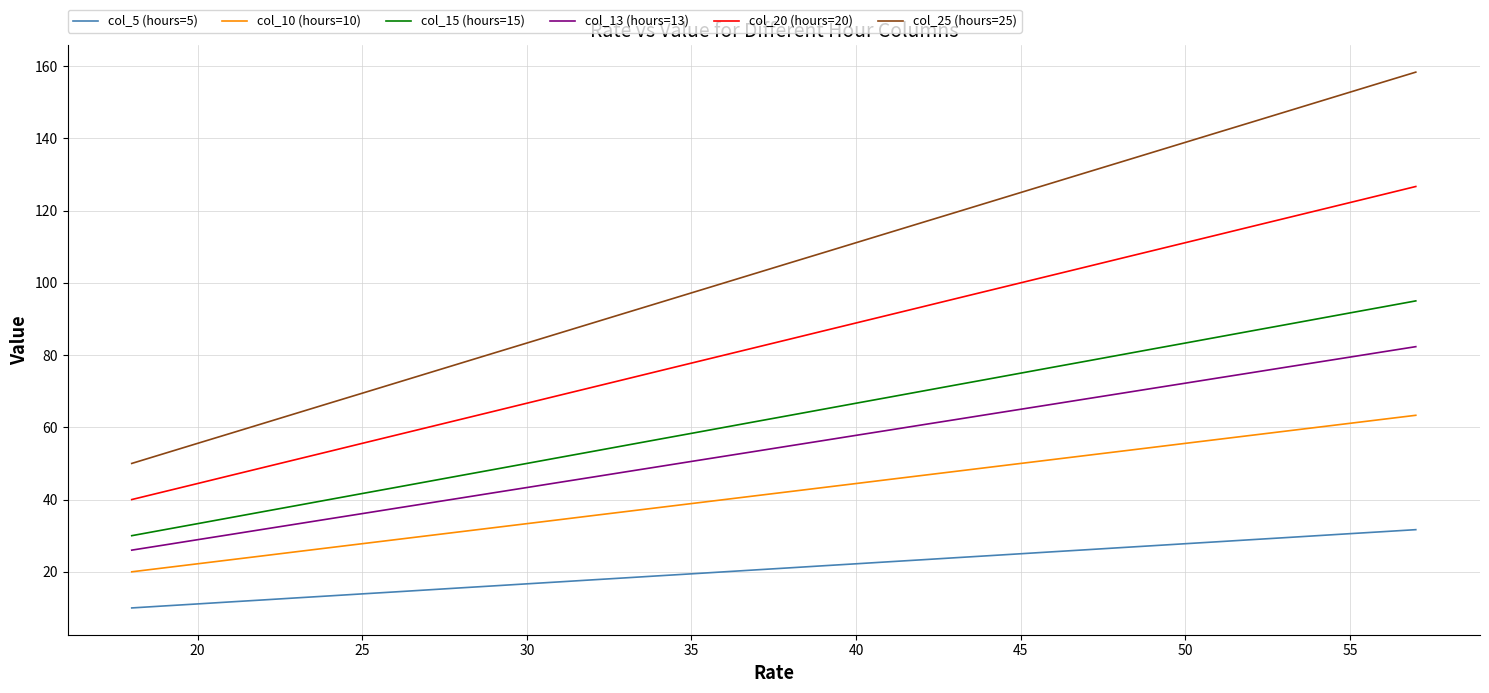

Which series has the largest total across all categories?

col_25 (hours=25)